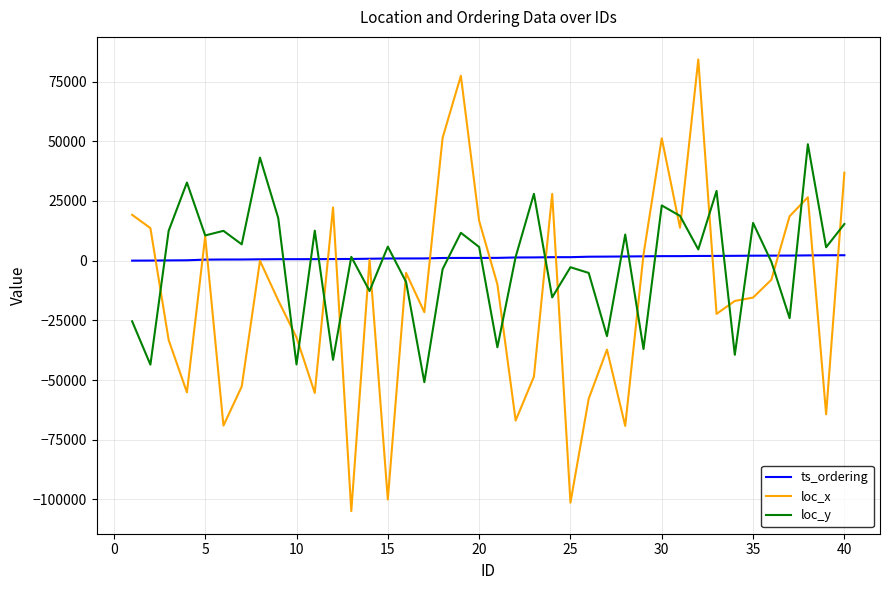

List the series in order of their peak value, highest first.

loc_x, loc_y, ts_ordering